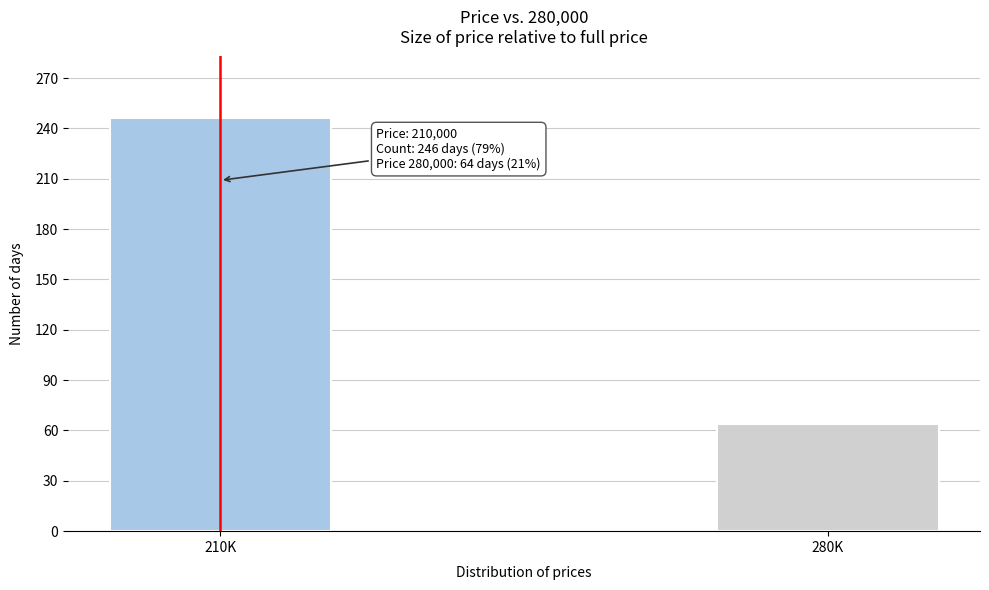

Reading left to right, transcribe all the data shown in this chart.

246	64